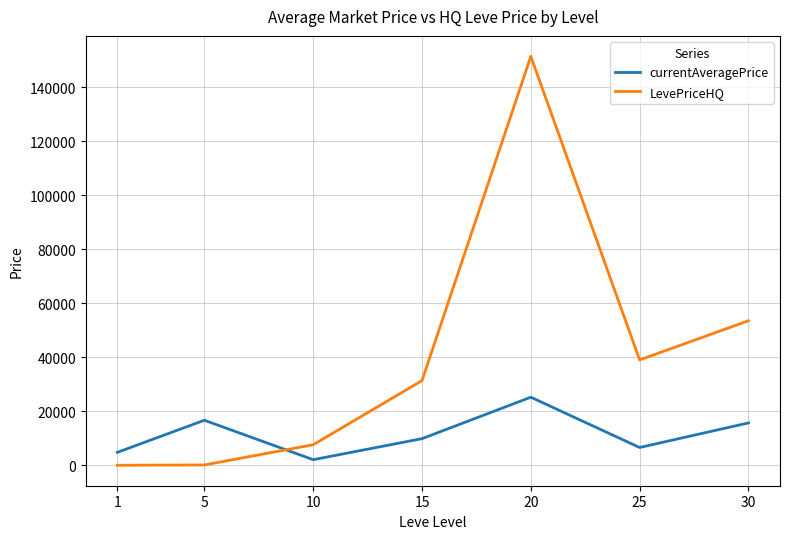

What is the difference between the LevePriceHQ values at 5 and 30?

53389.3